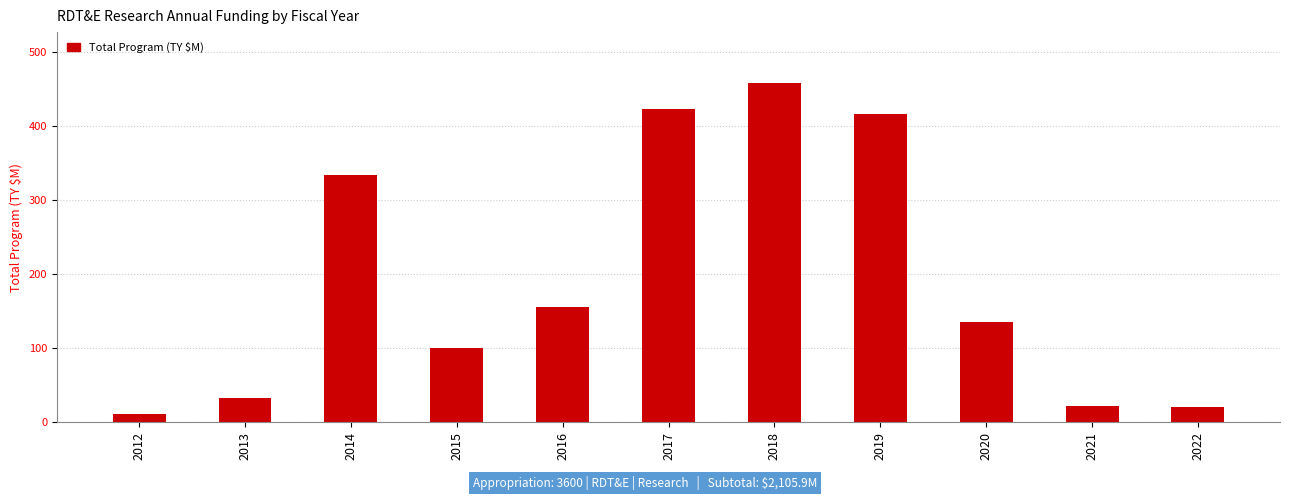

True or false: the data shows 11.1 at 2012.

True